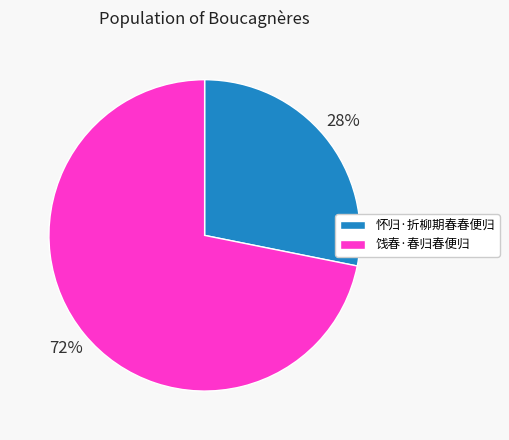

Which slice is the smallest?

怀归·折柳期春春便归